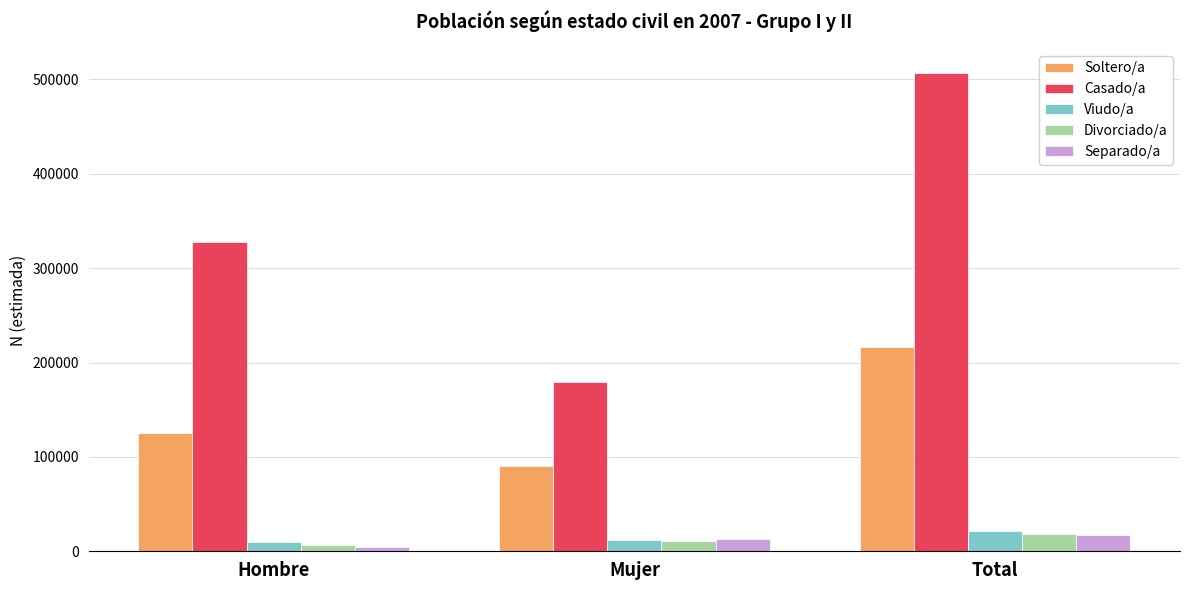

What is the difference between the maximum and minimum values in the Divorciado/a series?

11144